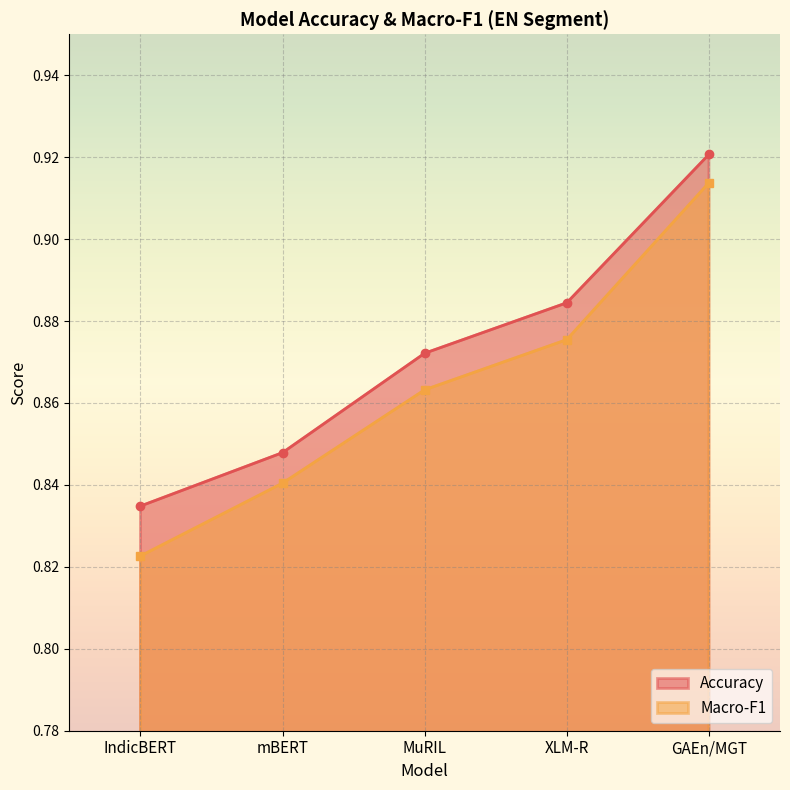

What is the difference between the maximum and minimum values in the Accuracy series?

0.1